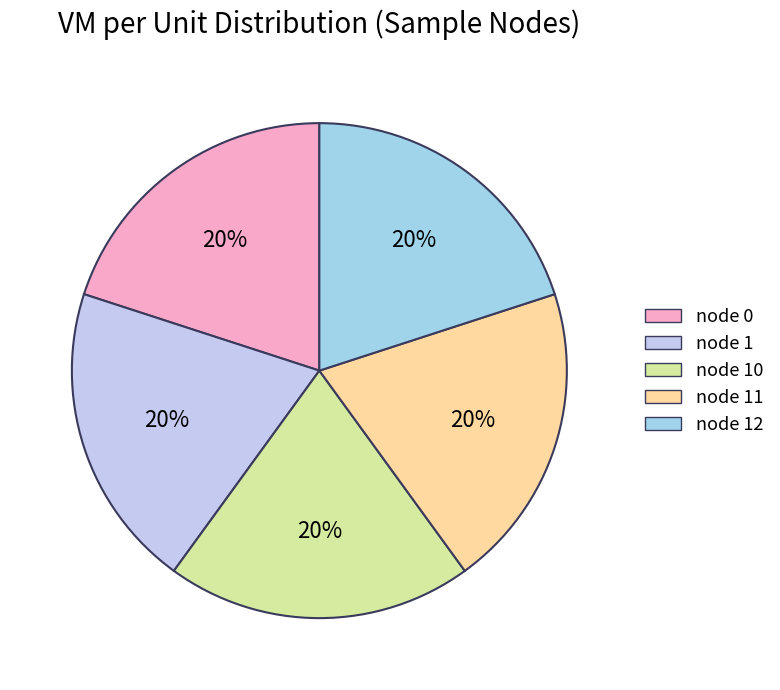

Count the number of slices in the pie.

5